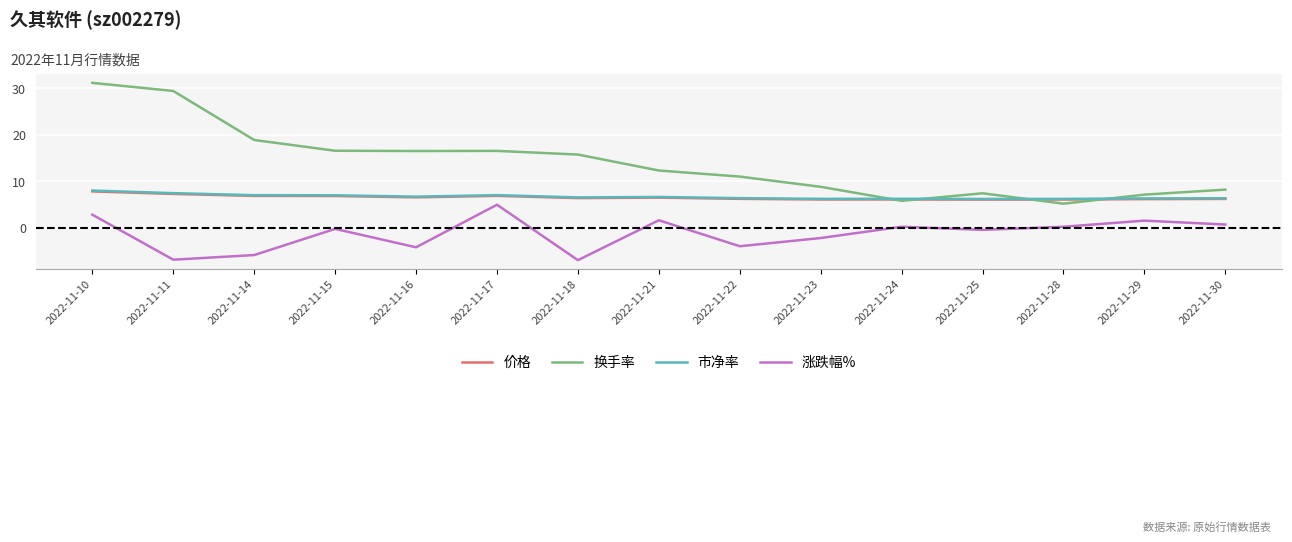

The 市净率 series shows 3.4 at 2022-11-28. True or false?

False